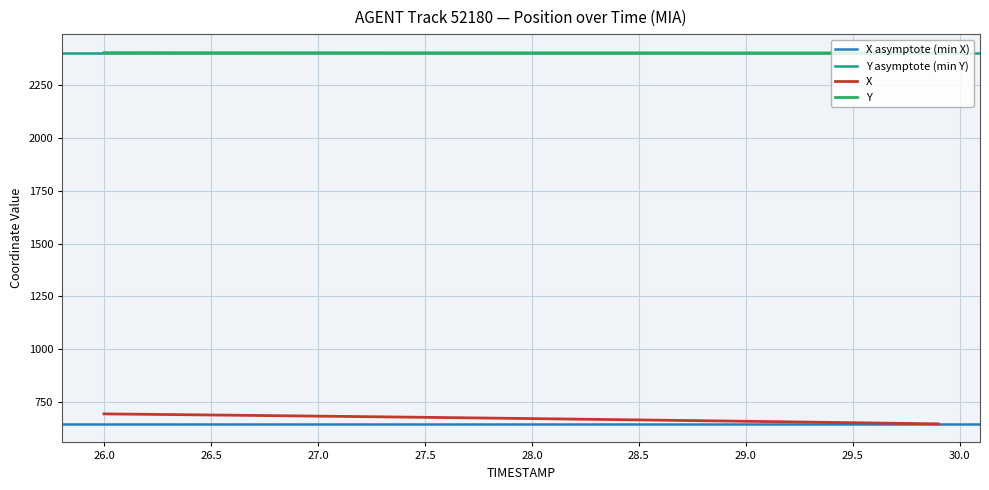

True or false: X and Y intersect in this chart.

False